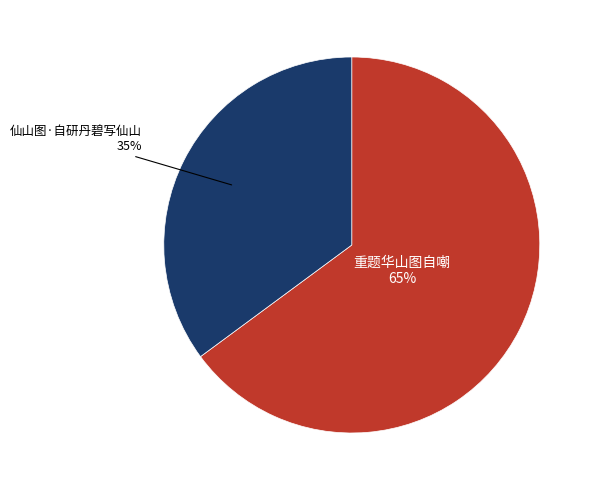

To the nearest percent, what is the difference between the largest and smallest slice percentages?

30%